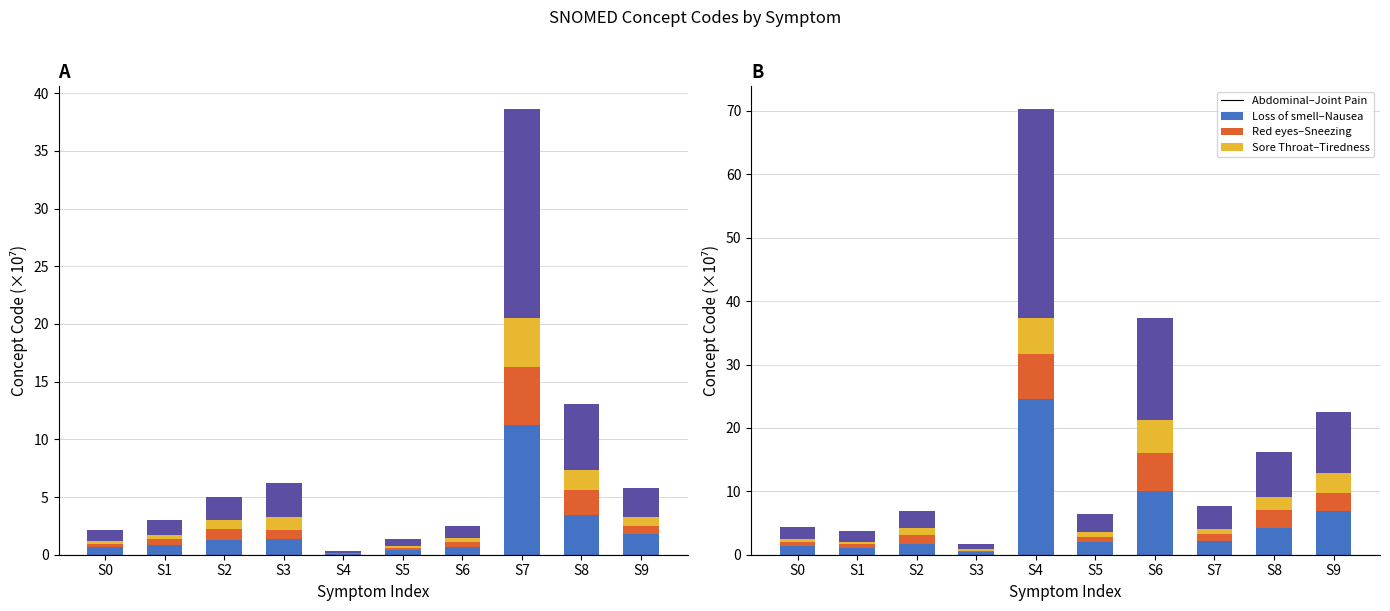

At which label does Segment C reach its minimum?

S3